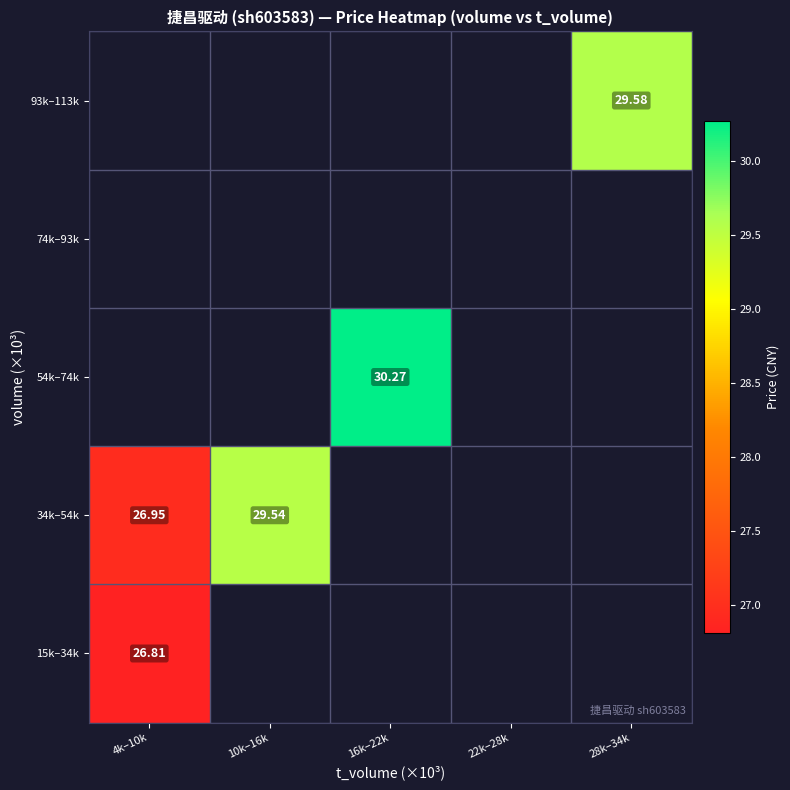

How many distinct data groups are displayed?

5